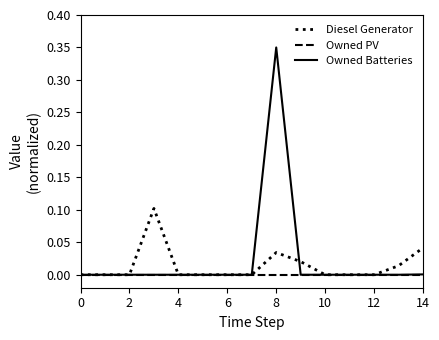

List the series in order of their peak value, highest first.

Owned Batteries, Diesel Generator, Owned PV